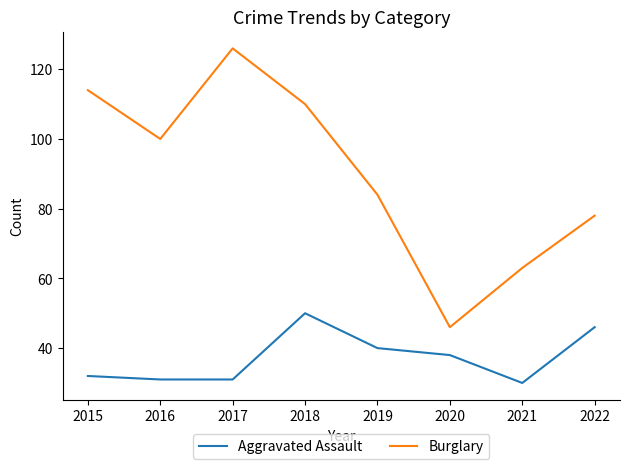

Which category has the highest value across all series?

2017